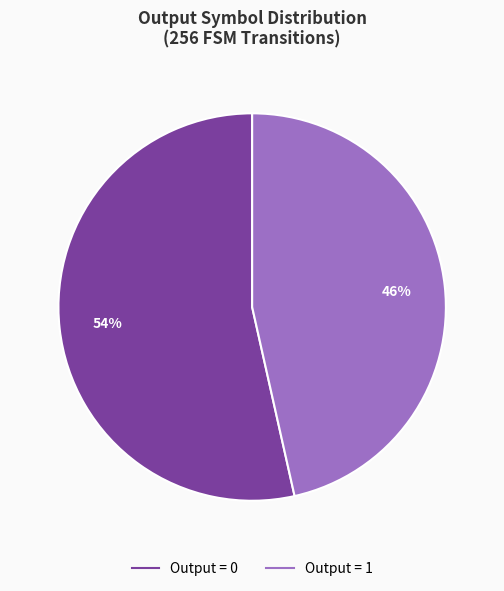

To the nearest percent, what is the average slice percentage?

50%